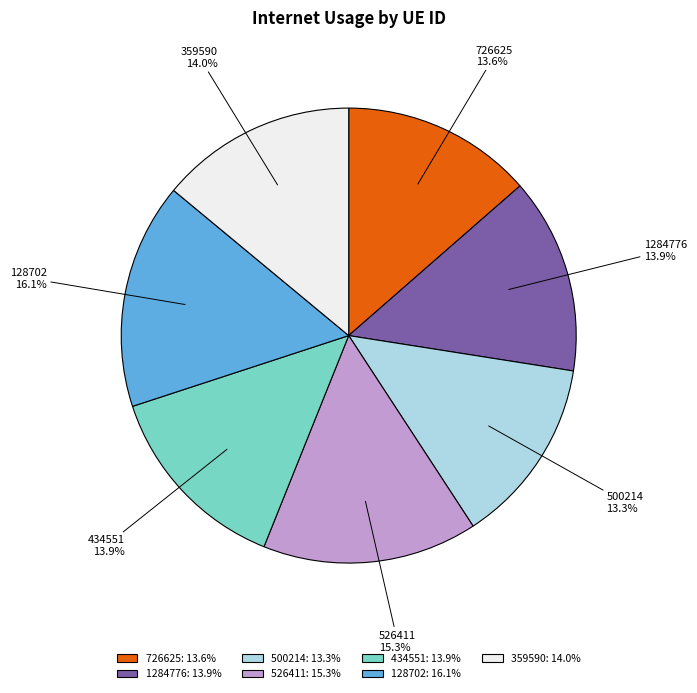

How many slices are in this pie chart?

7